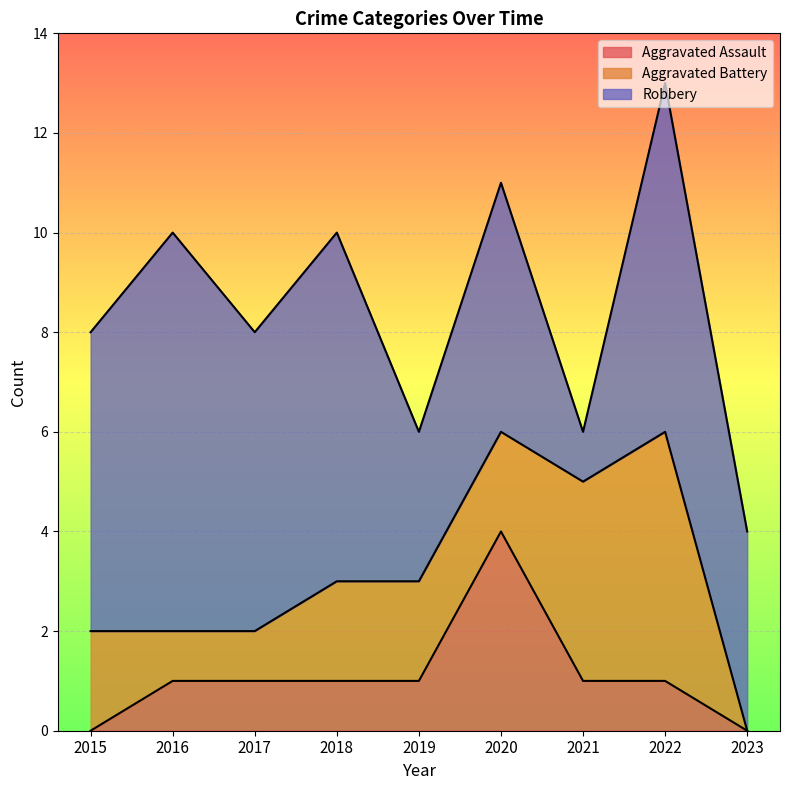

What is the difference between the Aggravated Assault values at 2015 and 2022?

1